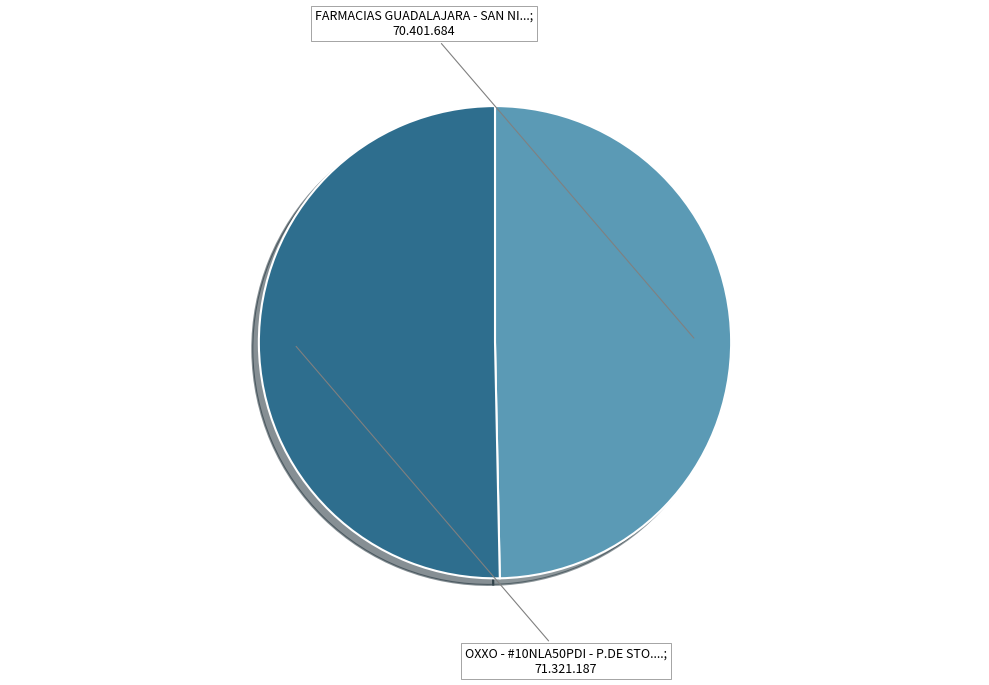

How many segments does this pie chart have?

2